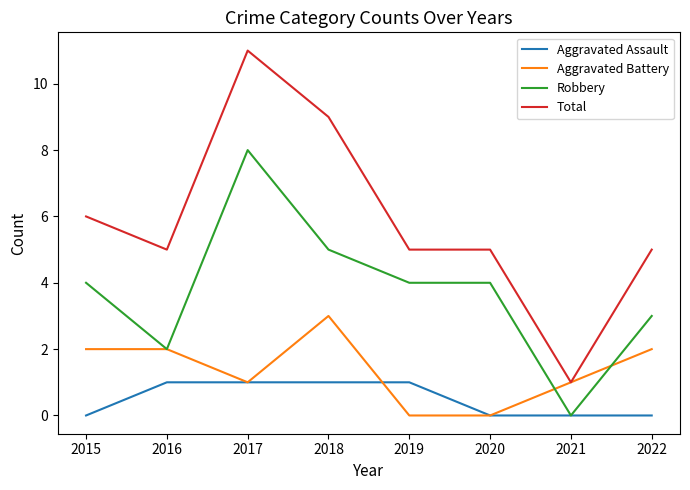

List the series in order of their peak value, highest first.

Total, Robbery, Aggravated Battery, Aggravated Assault